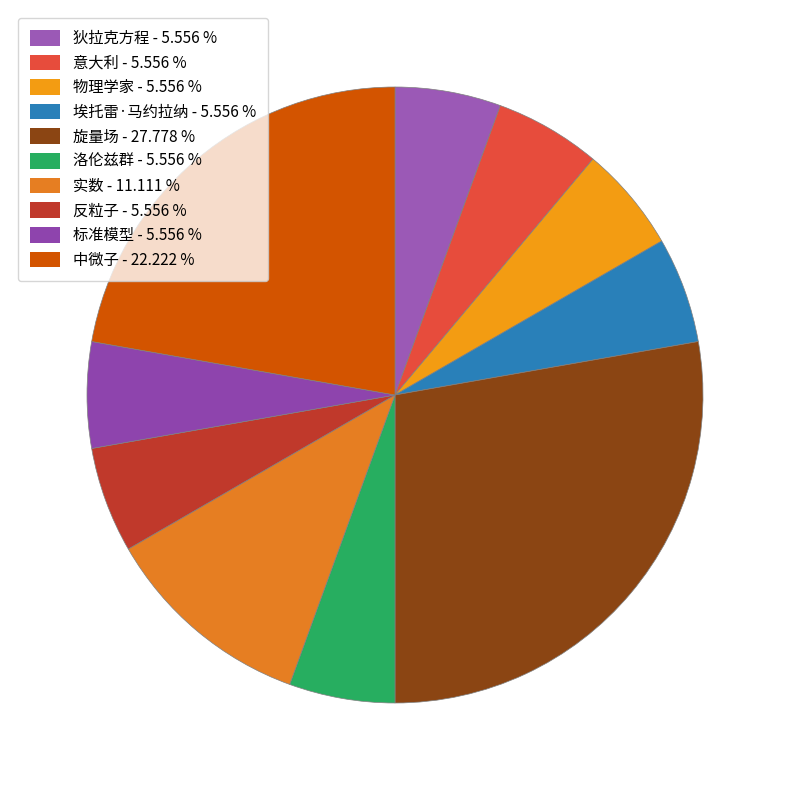

Approximately how many times larger is the value at 狄拉克方程 compared to 实数?

0.5